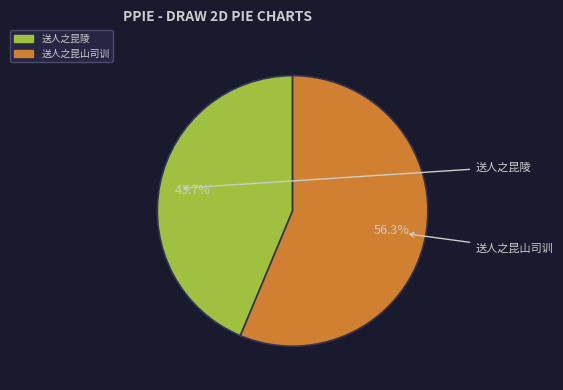

The 送人之昆山司训 slice represents 56% of the pie. True or false?

True